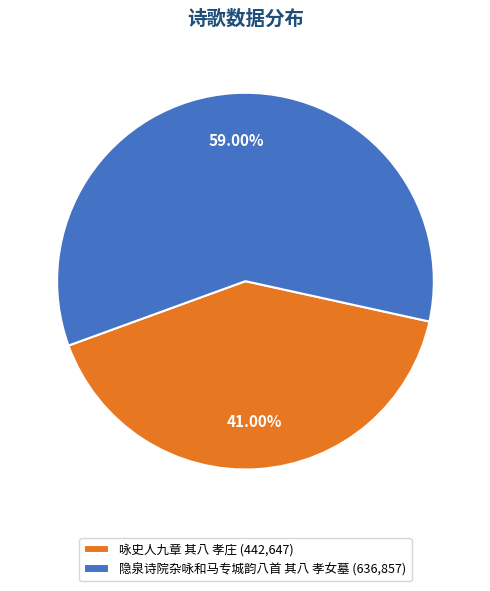

How many slices are in this pie chart?

2